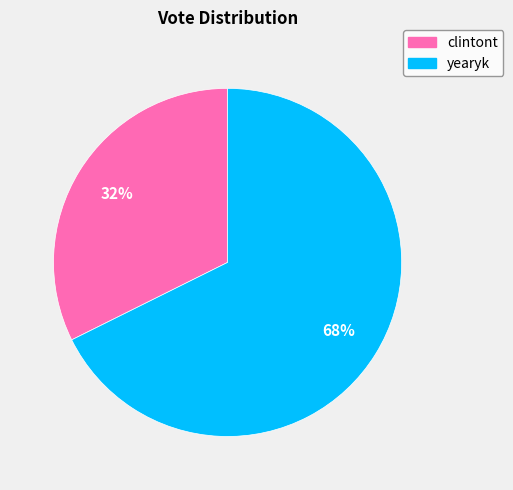

To the nearest percent, what is the average slice percentage?

50%